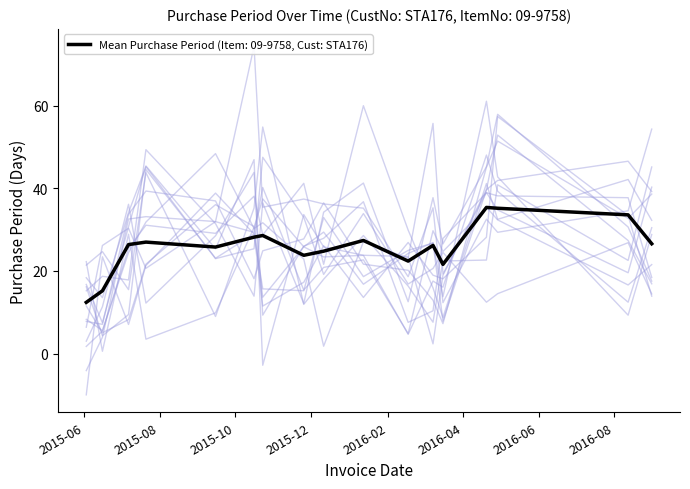

Where does the data first go above 21?

2015-06-03